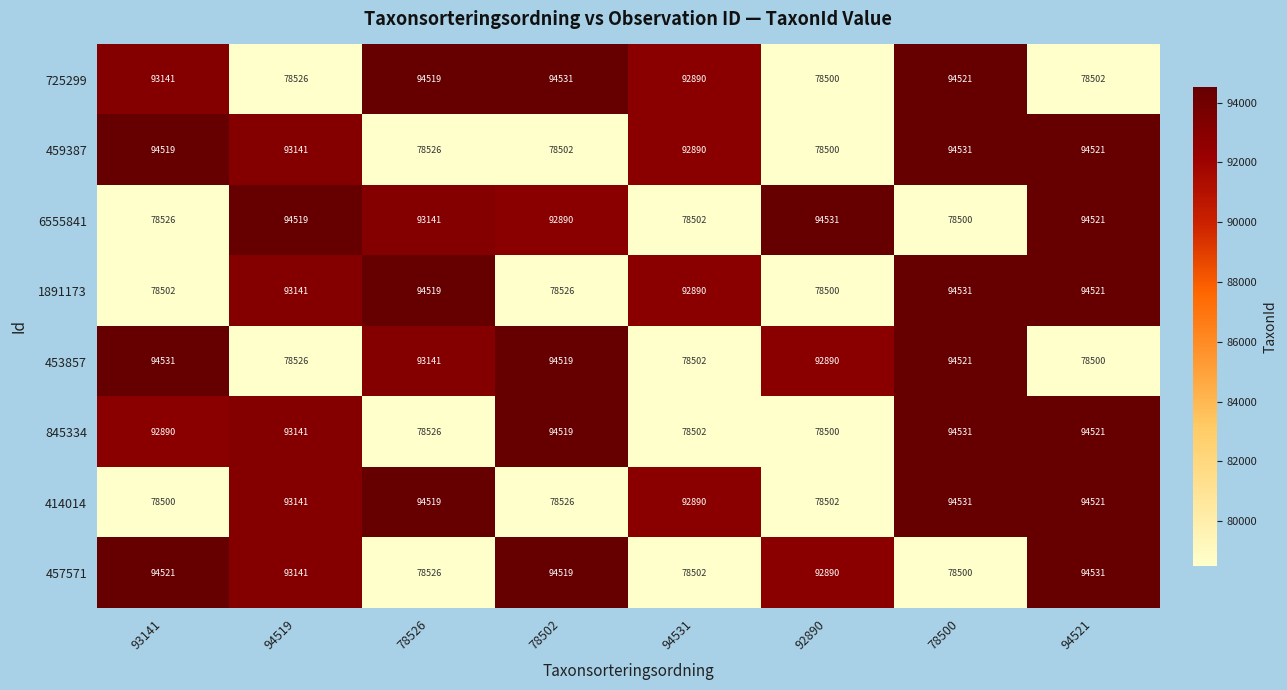

What is the smallest value displayed?

78500